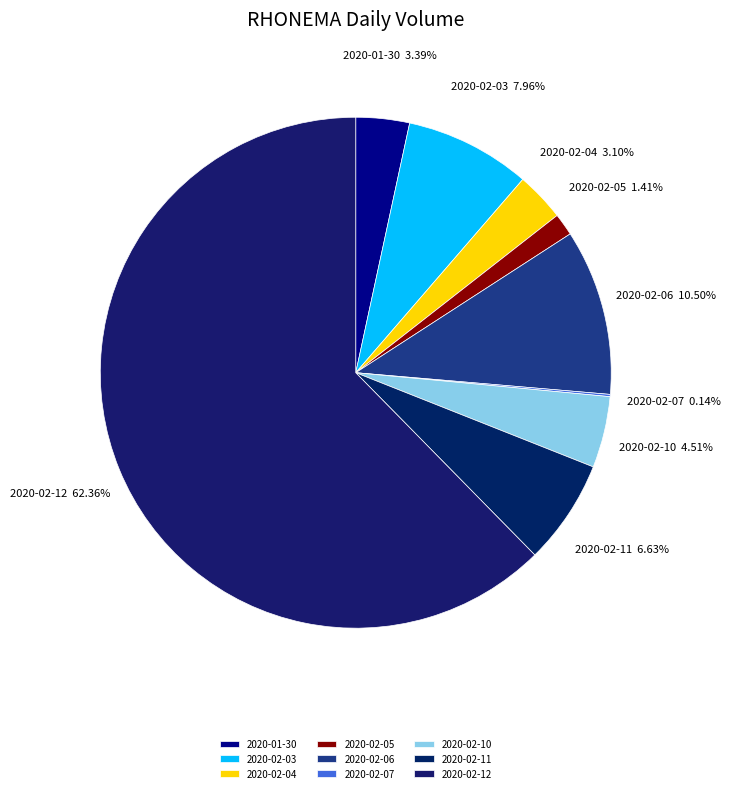

Is it true that 2020-02-11 is 7% of the pie?

True